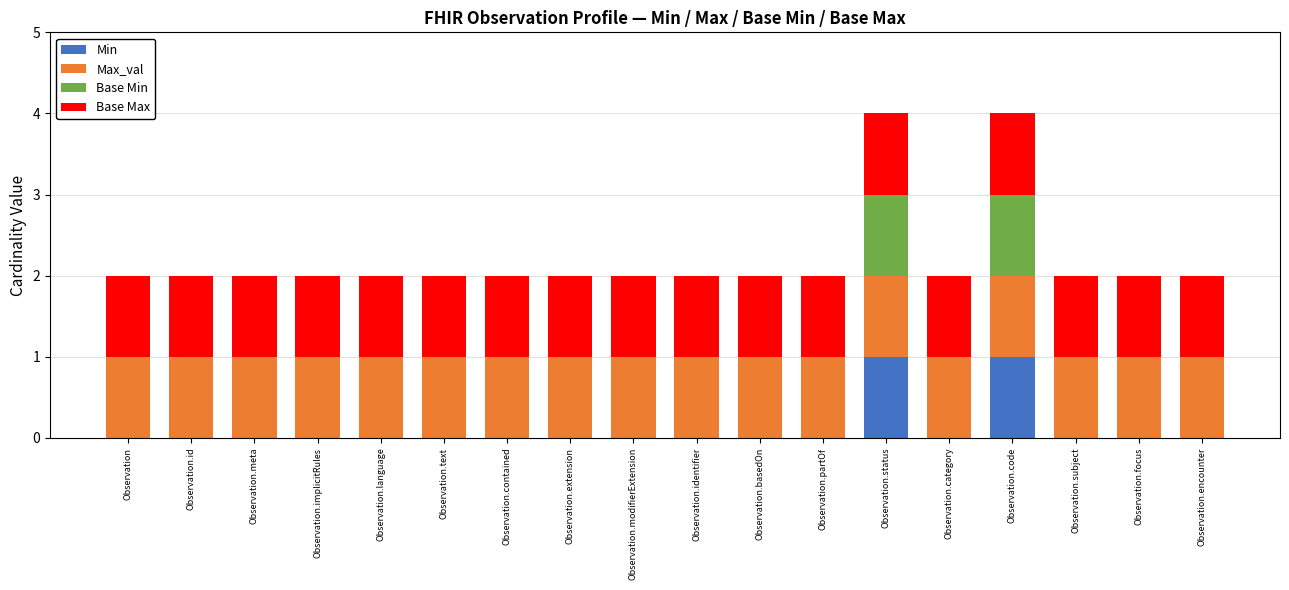

How many categories are shown in the chart?

18